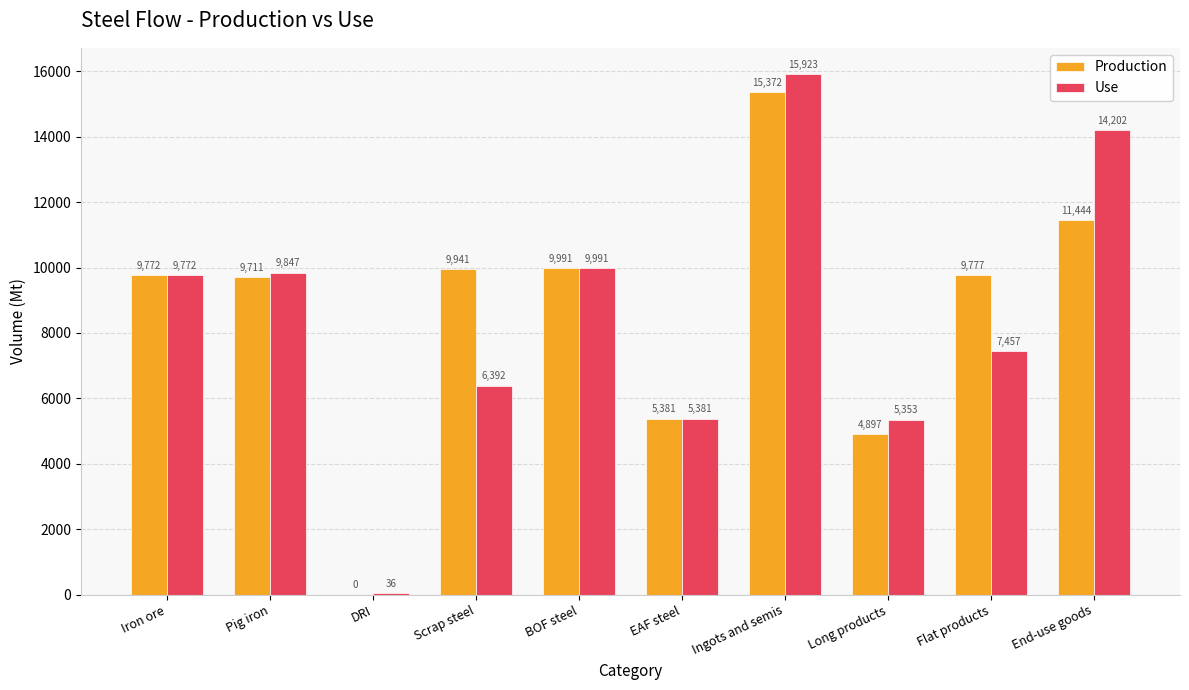

Read the Production value at Pig iron.

9710.8